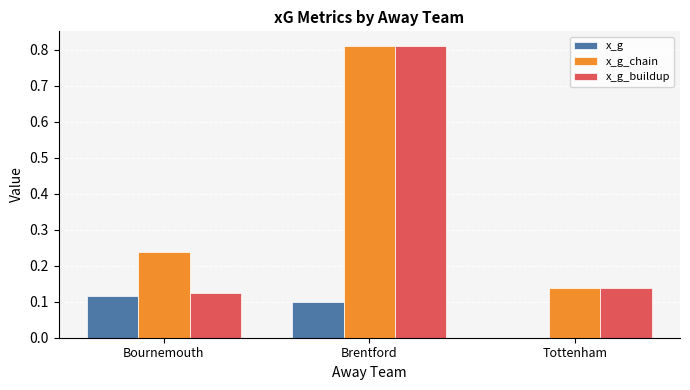

Which series has the largest range (max minus min)?

x_g_buildup